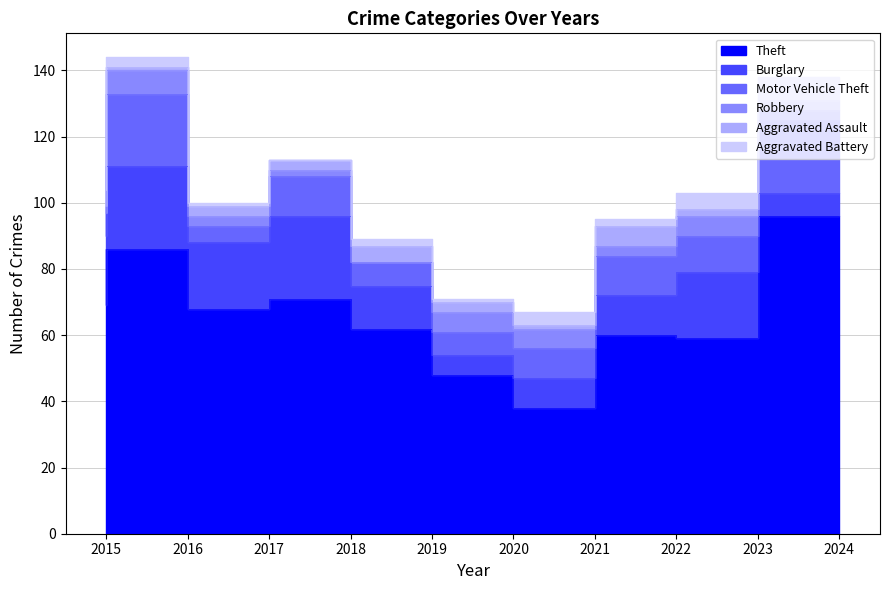

Which category has the lowest value in the Aggravated Assault series?

2016